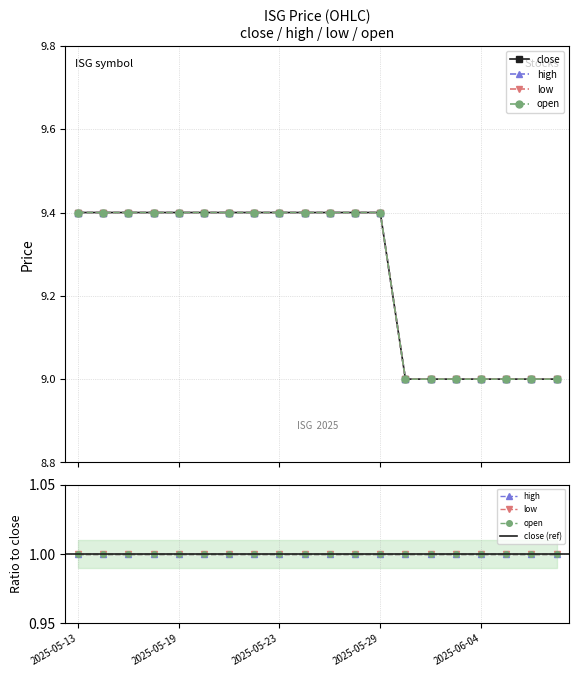

Reading left to right, list all the values displayed in this chart.

close: 2025-05-13=9.4	2025-05-14=9.4	2025-05-15=9.4	2025-05-16=9.4	2025-05-19=9.4	2025-05-20=9.4	2025-05-21=9.4	2025-05-22=9.4	2025-05-23=9.4	2025-05-26=9.4	2025-05-27=9.4	2025-05-28=9.4	2025-05-29=9.4	2025-05-30=9.0	2025-06-02=9.0	2025-06-03=9.0	2025-06-04=9.0	2025-06-05=9.0	2025-06-06=9.0	2025-06-09=9.0
high: 2025-05-13=9.4	2025-05-14=9.4	2025-05-15=9.4	2025-05-16=9.4	2025-05-19=9.4	2025-05-20=9.4	2025-05-21=9.4	2025-05-22=9.4	2025-05-23=9.4	2025-05-26=9.4	2025-05-27=9.4	2025-05-28=9.4	2025-05-29=9.4	2025-05-30=9.0	2025-06-02=9.0	2025-06-03=9.0	2025-06-04=9.0	2025-06-05=9.0	2025-06-06=9.0	2025-06-09=9.0
low: 2025-05-13=9.4	2025-05-14=9.4	2025-05-15=9.4	2025-05-16=9.4	2025-05-19=9.4	2025-05-20=9.4	2025-05-21=9.4	2025-05-22=9.4	2025-05-23=9.4	2025-05-26=9.4	2025-05-27=9.4	2025-05-28=9.4	2025-05-29=9.4	2025-05-30=9.0	2025-06-02=9.0	2025-06-03=9.0	2025-06-04=9.0	2025-06-05=9.0	2025-06-06=9.0	2025-06-09=9.0
open: 2025-05-13=9.4	2025-05-14=9.4	2025-05-15=9.4	2025-05-16=9.4	2025-05-19=9.4	2025-05-20=9.4	2025-05-21=9.4	2025-05-22=9.4	2025-05-23=9.4	2025-05-26=9.4	2025-05-27=9.4	2025-05-28=9.4	2025-05-29=9.4	2025-05-30=9.0	2025-06-02=9.0	2025-06-03=9.0	2025-06-04=9.0	2025-06-05=9.0	2025-06-06=9.0	2025-06-09=9.0